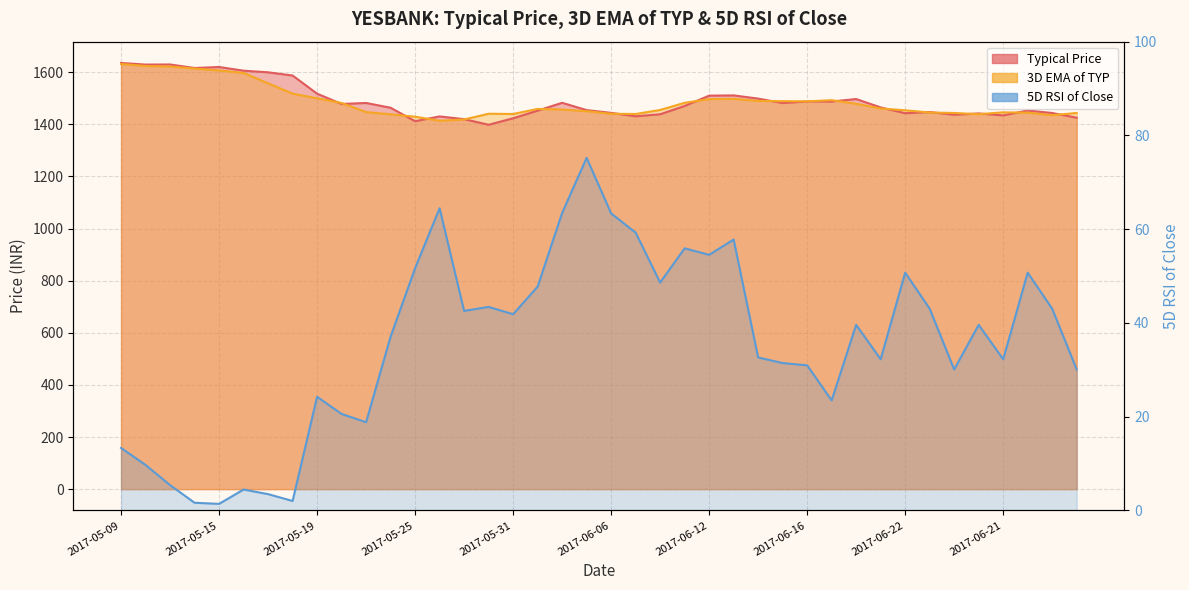

How many lines are shown in the chart?

3